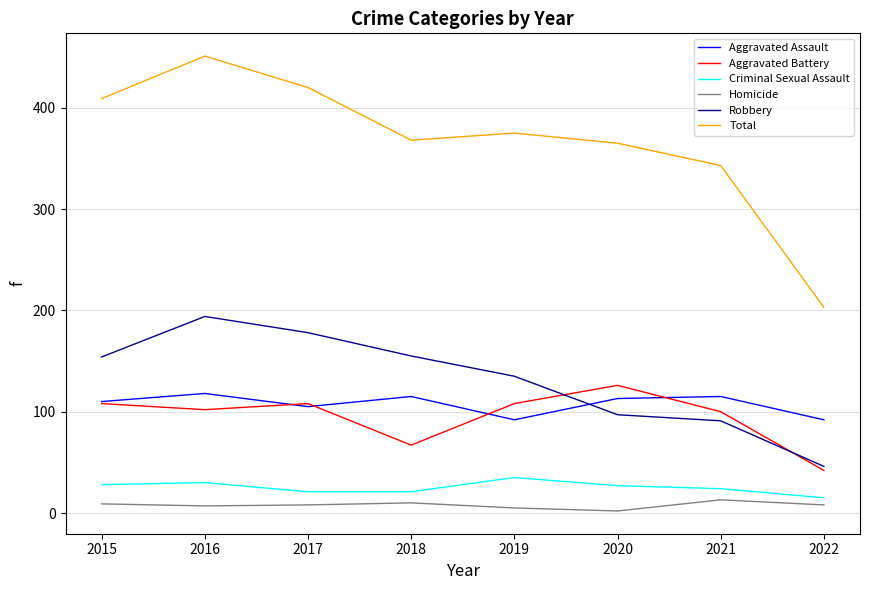

What is the total value across all series at 2019?

750